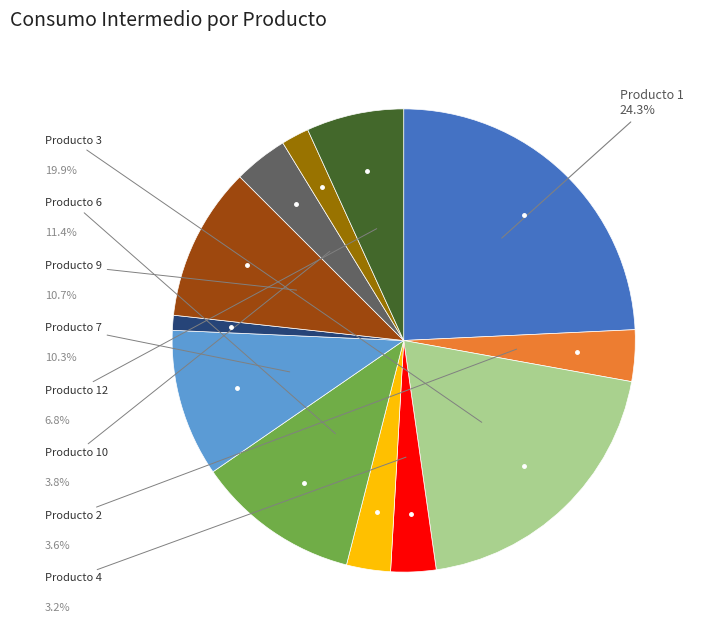

Is there a majority slice in this chart?

No